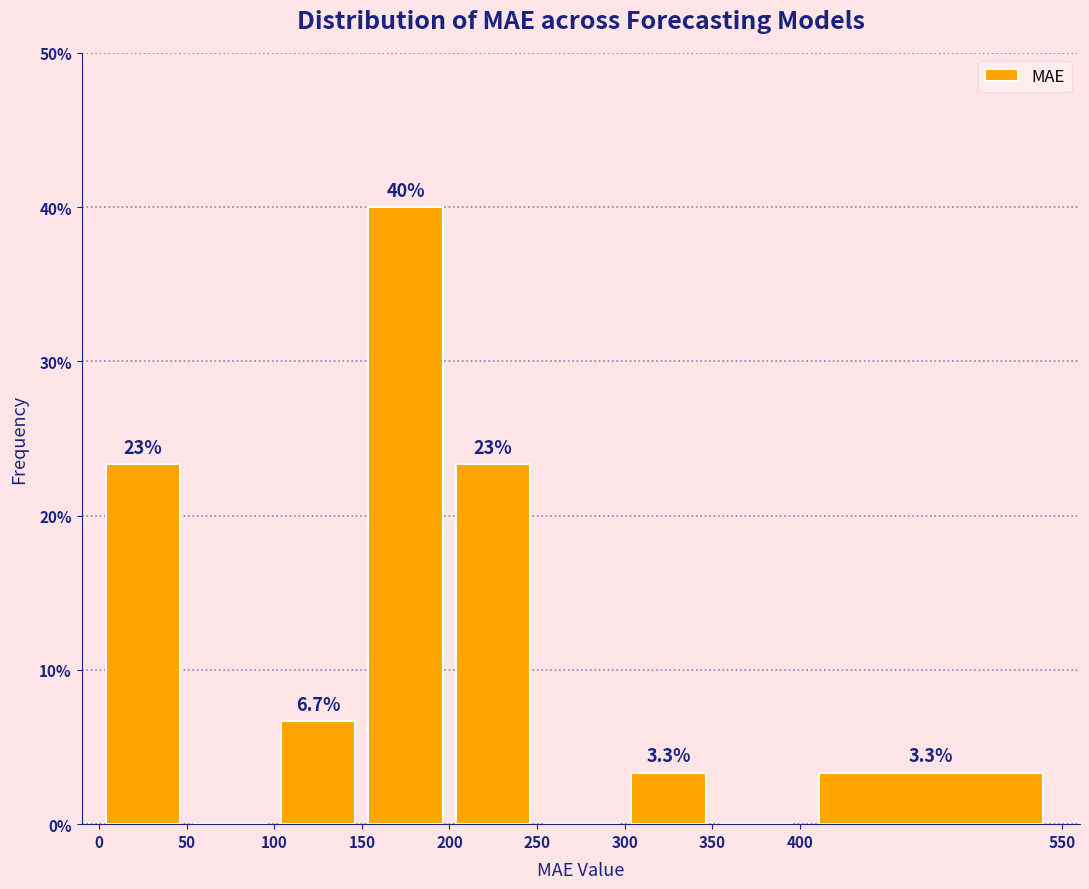

Over which range of the x-axis is the bar tallest?

150 to 200